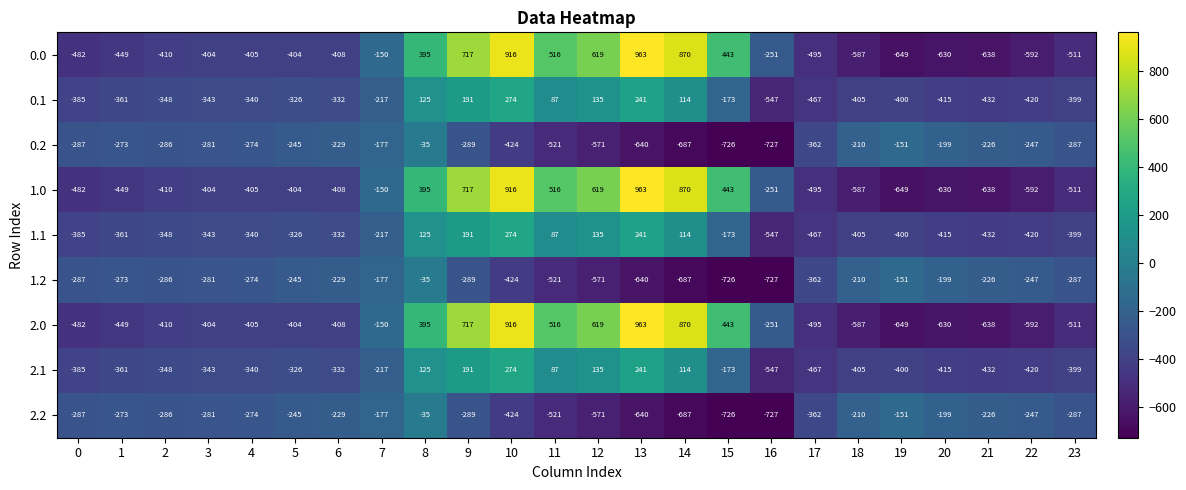

What is the lowest value of the 1.2 series?

-727